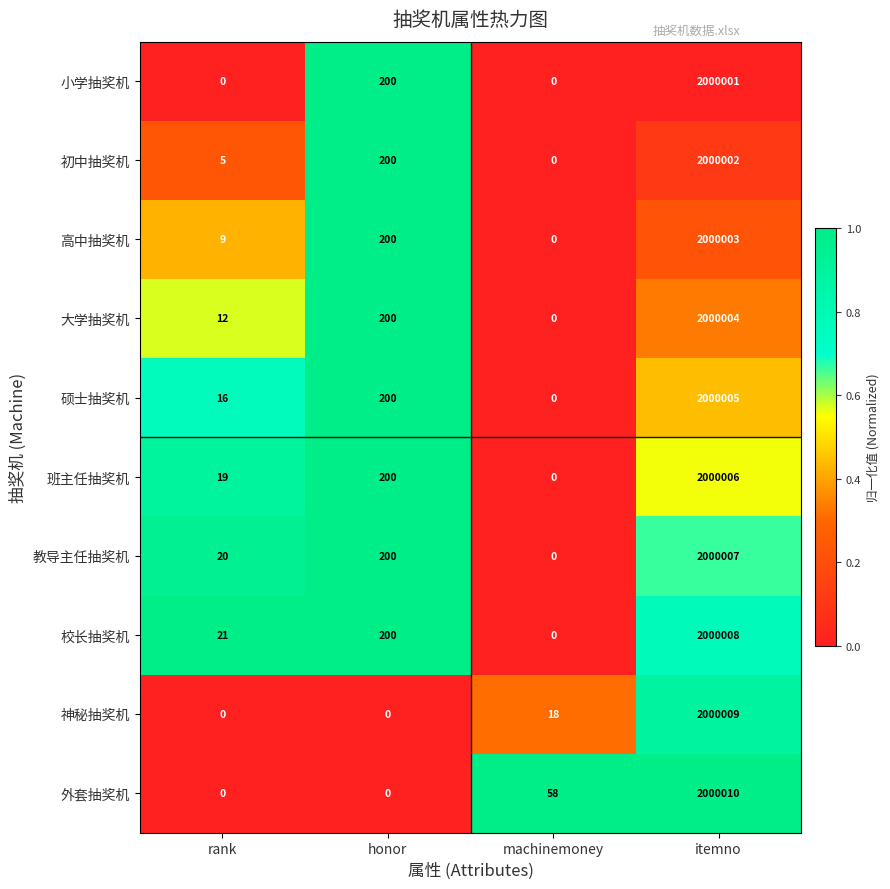

True or false: 校长抽奖机 has a value of 30 at rank.

False